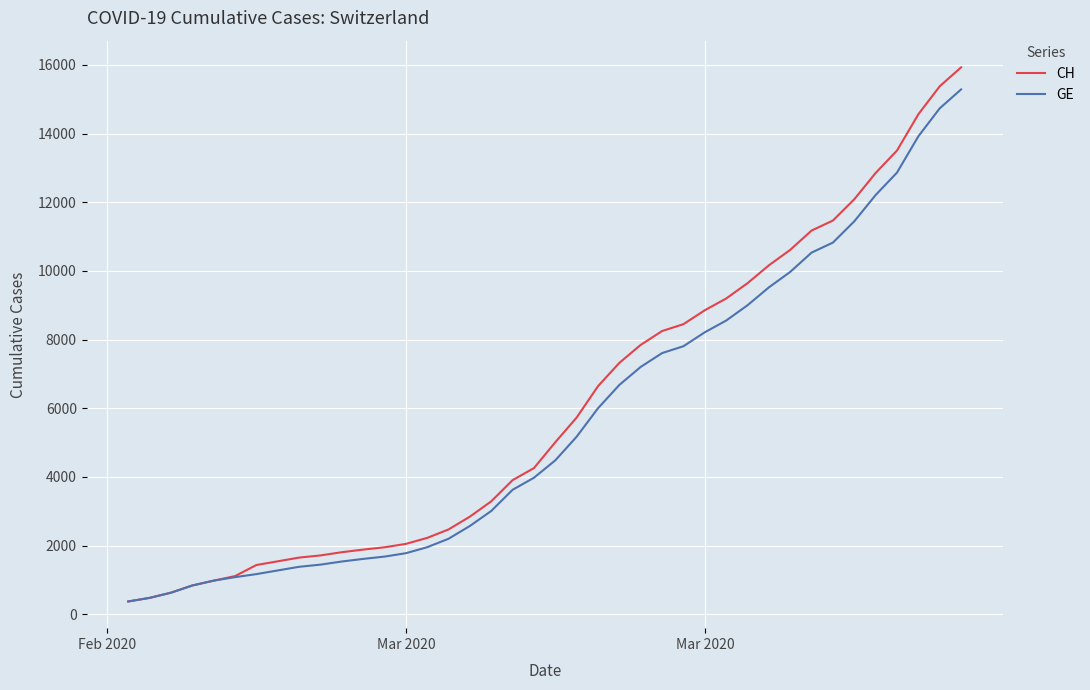

What is the minimum value shown in the chart?

375